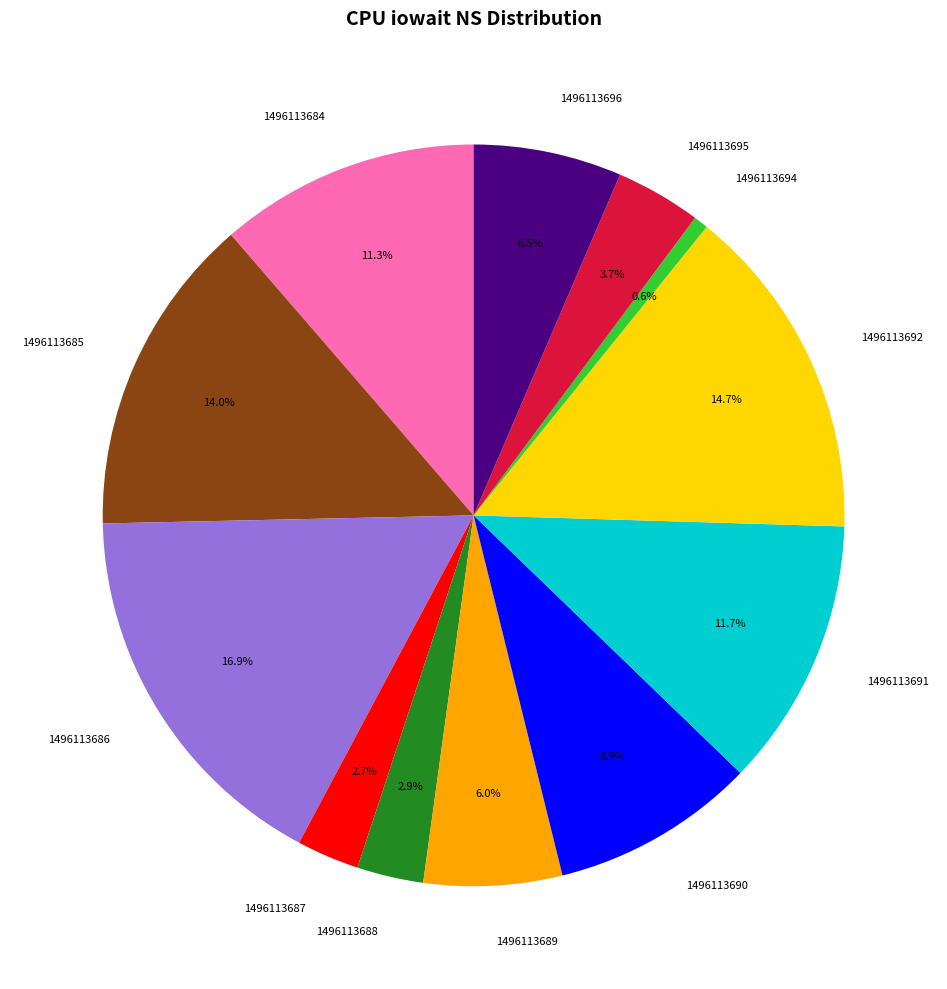

Is there any slice that represents more than half of the pie?

No